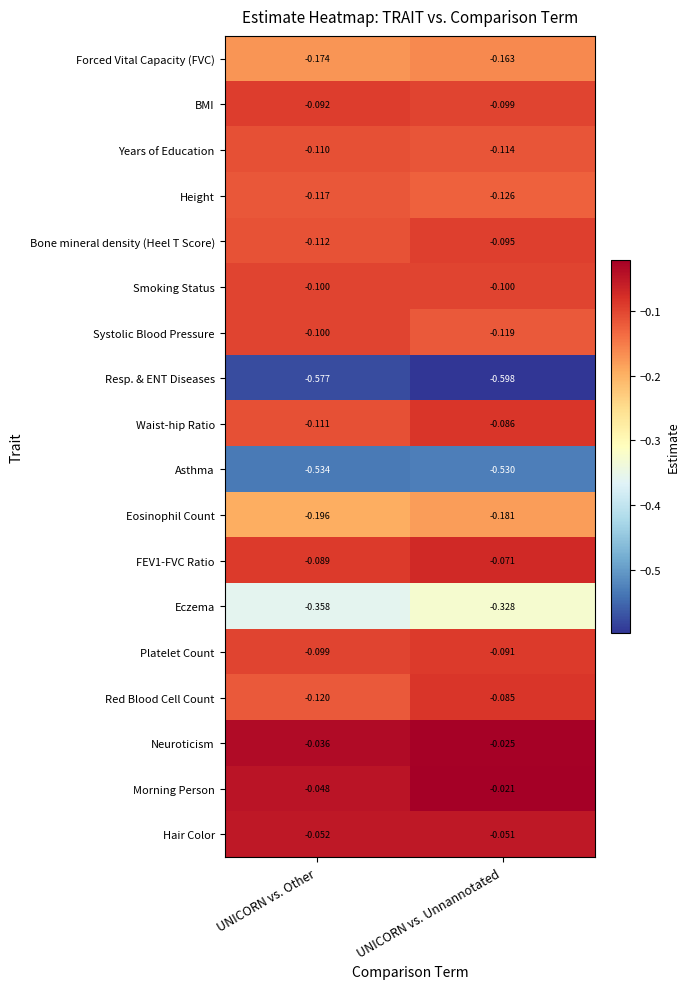

At which label does Waist-hip Ratio reach its peak?

UNICORN vs. Unnannotated